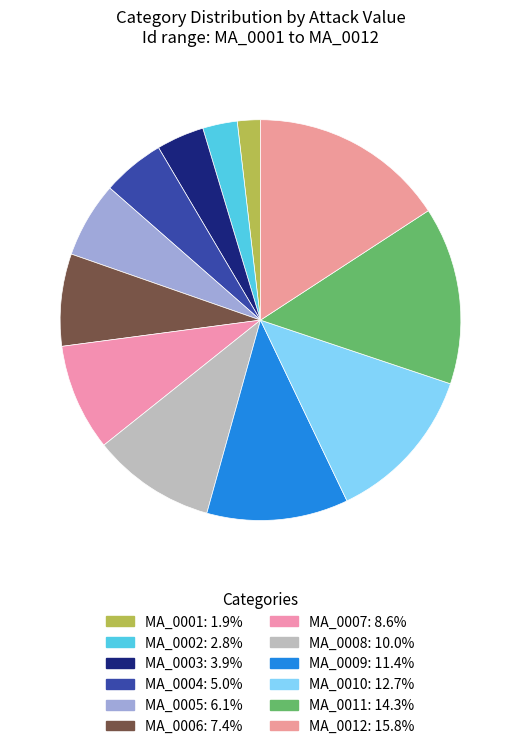

How much of the chart is everything except MA_0007?

91.4%